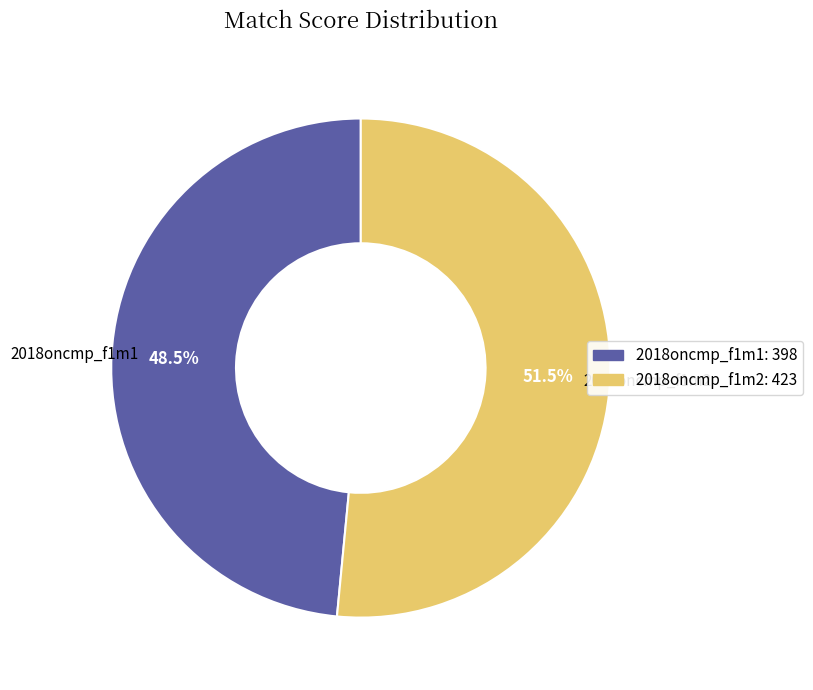

Is it true that 2018oncmp_f1m2 is 57% of the pie?

False